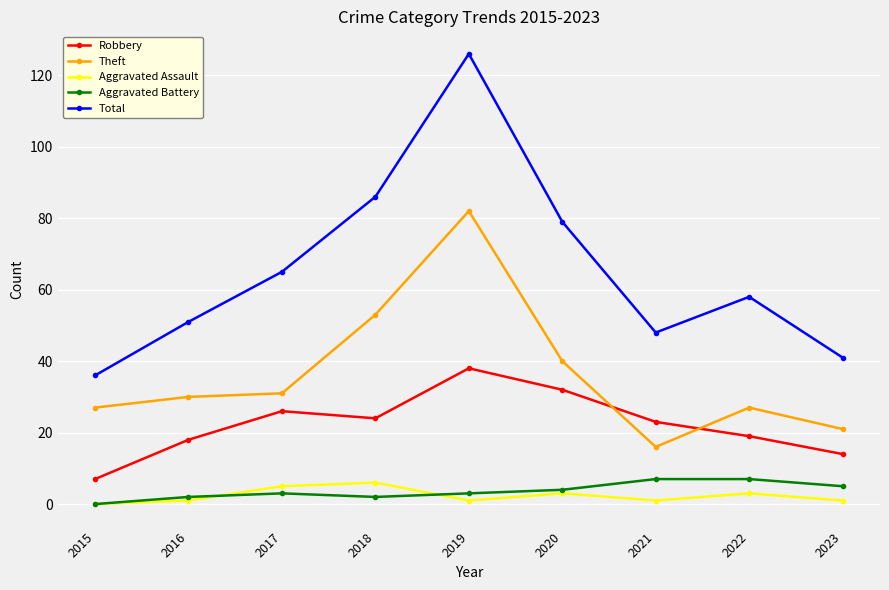

True or false: Theft and Aggravated Battery cross at least once.

False